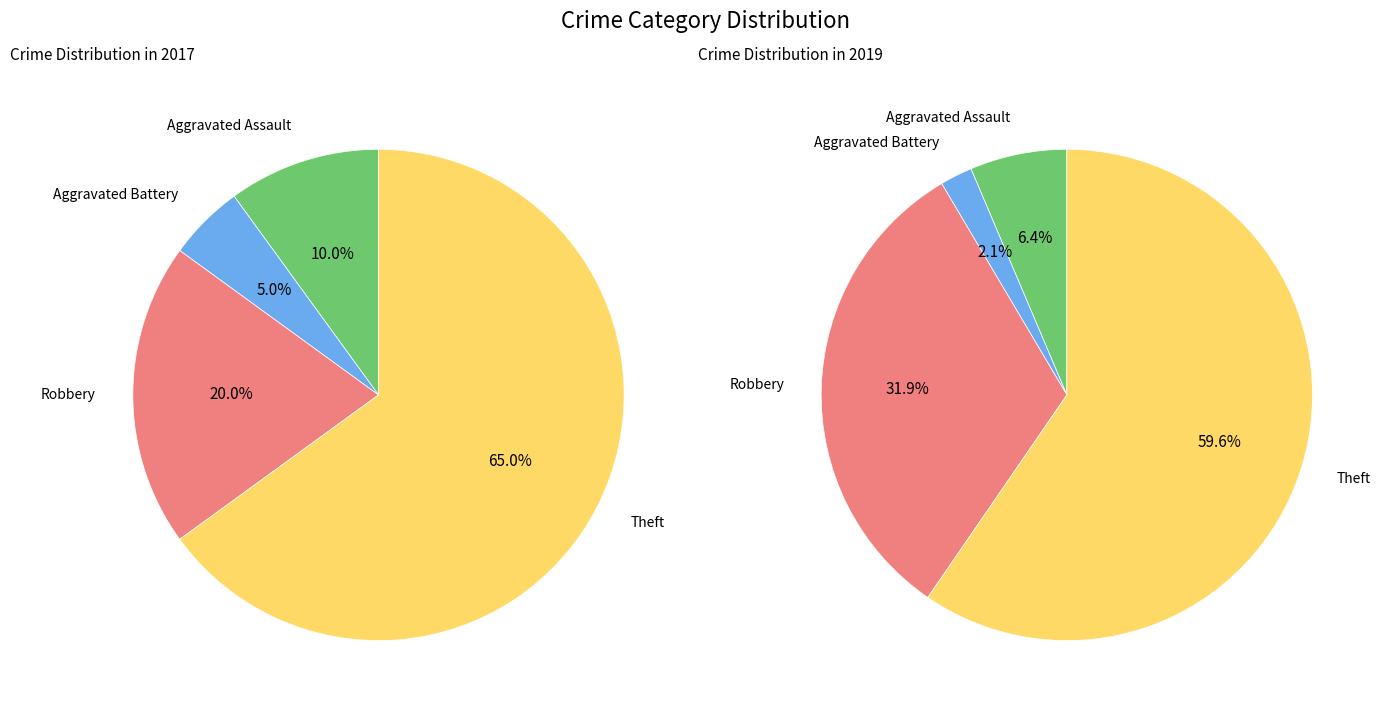

To the nearest percent, what is the average slice percentage?

25%